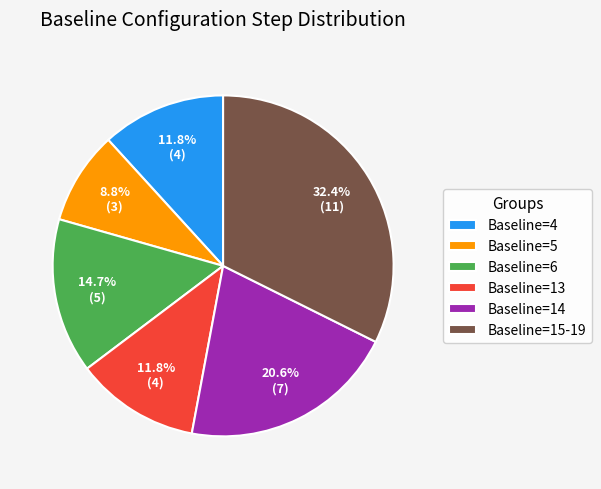

Is Baseline=6 the majority of the pie?

No